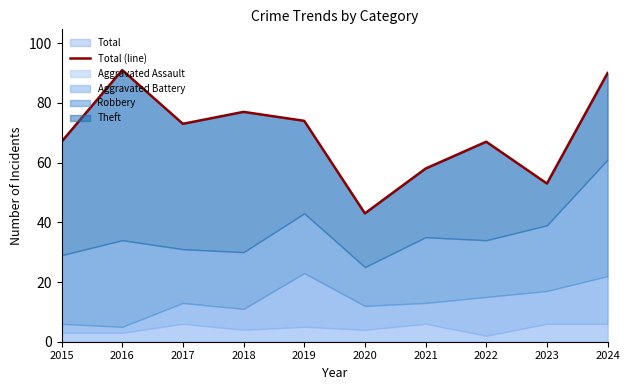

What is the maximum value shown in the chart?

91